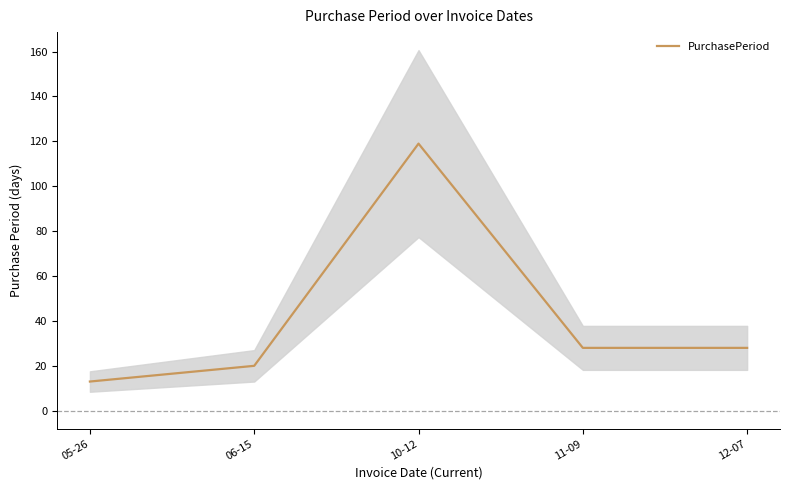

What is the difference between the maximum and minimum values?

106